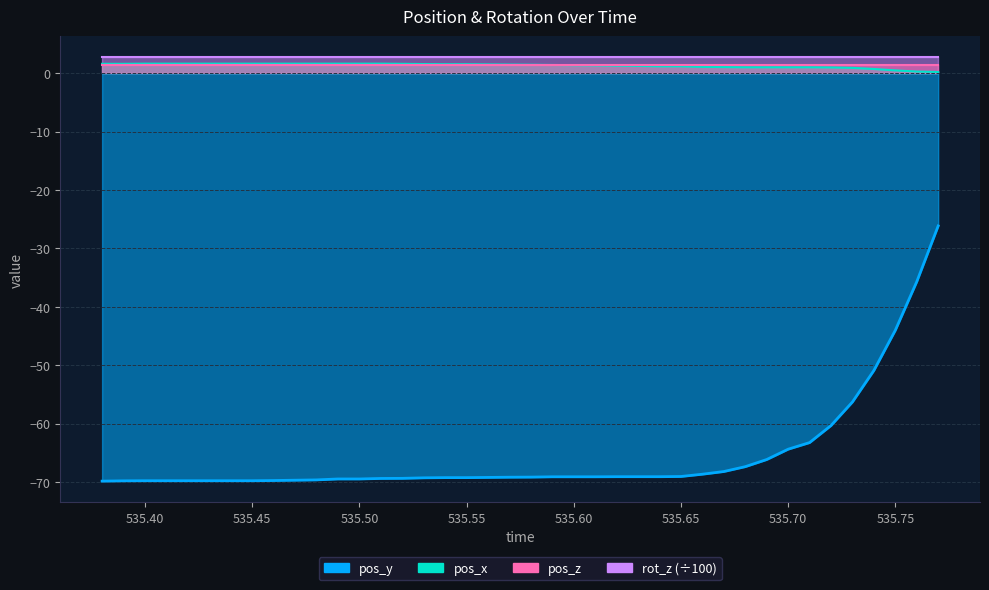

Between 535.53 and 535.7, which is larger?

535.53